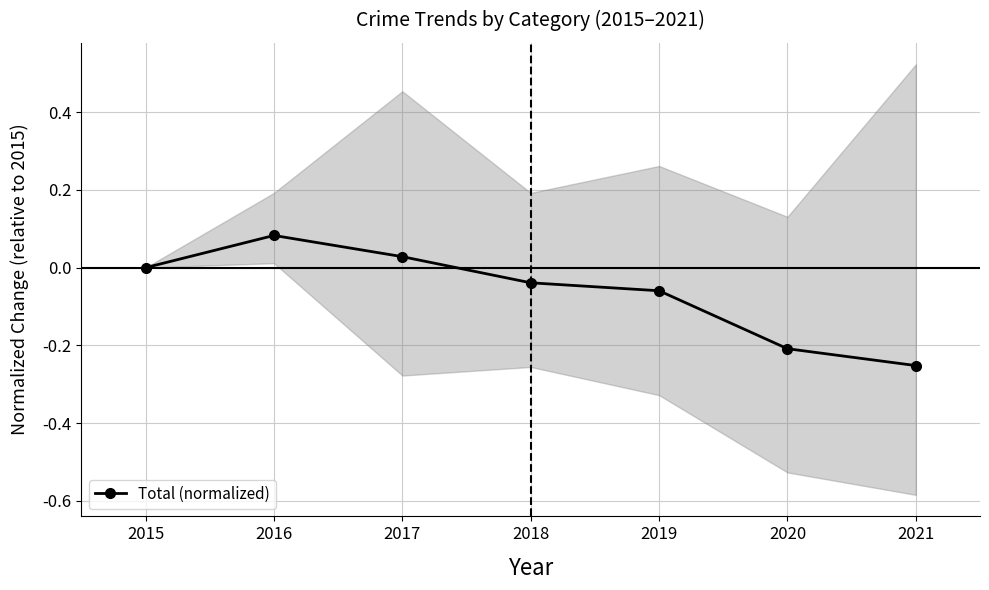

Count the number of values greater than 0.

2